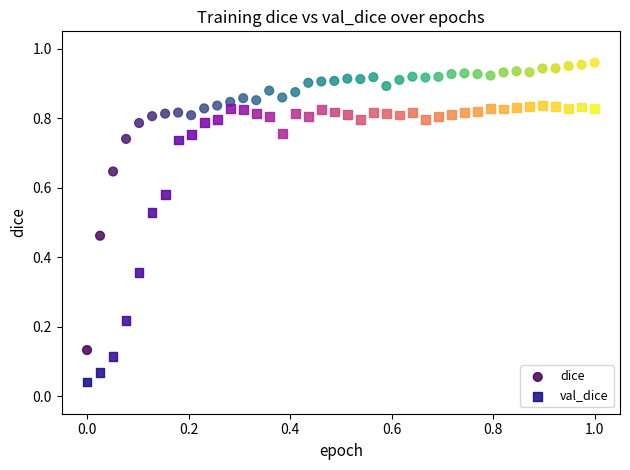

Which series reaches the maximum Y coordinate?

dice